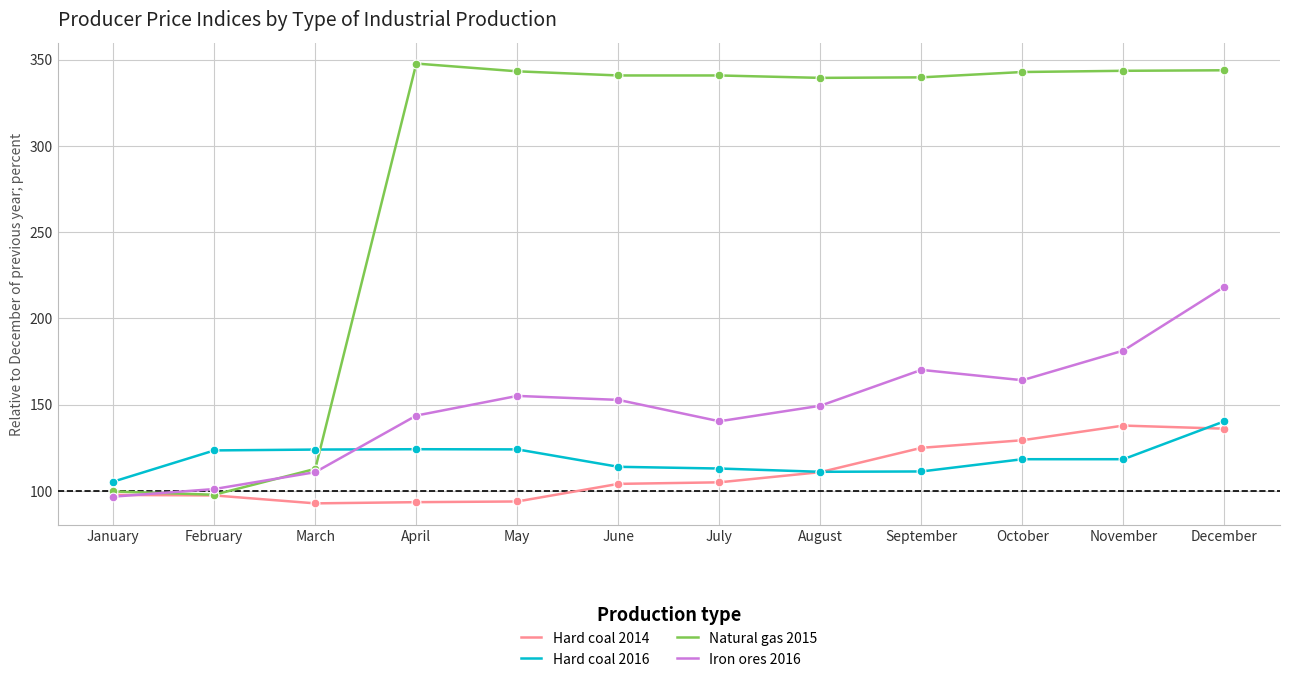

At how many categories does at least one series exceed 315?

9